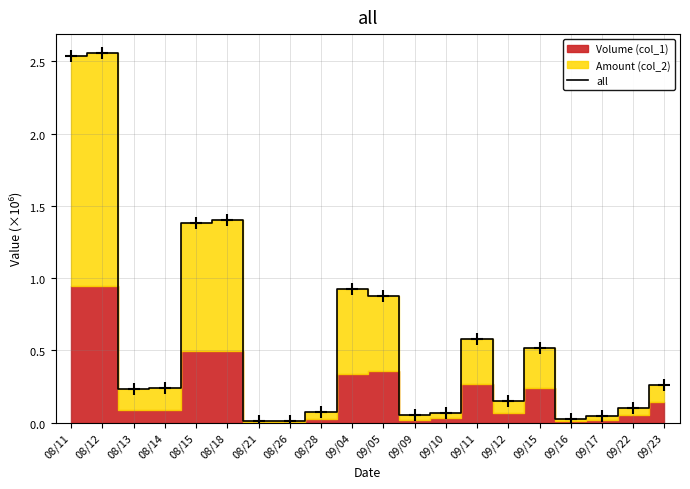

What is the difference between the maximum and minimum values?

2.5